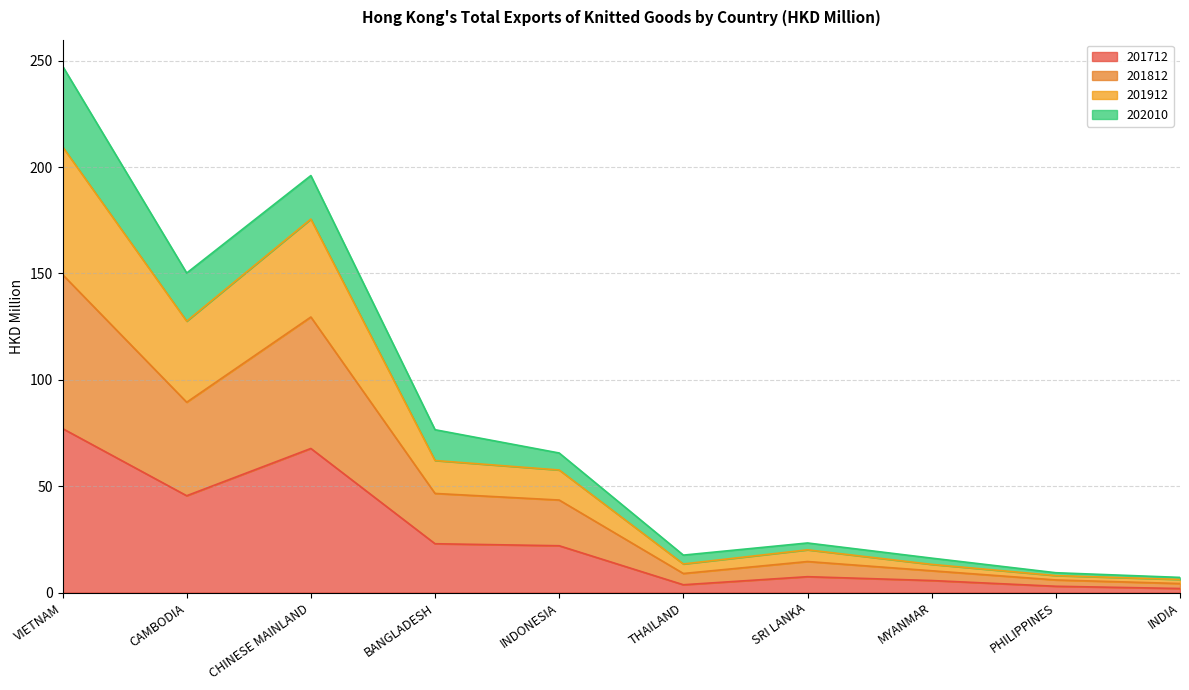

At which label does 201712 reach its peak?

VIETNAM